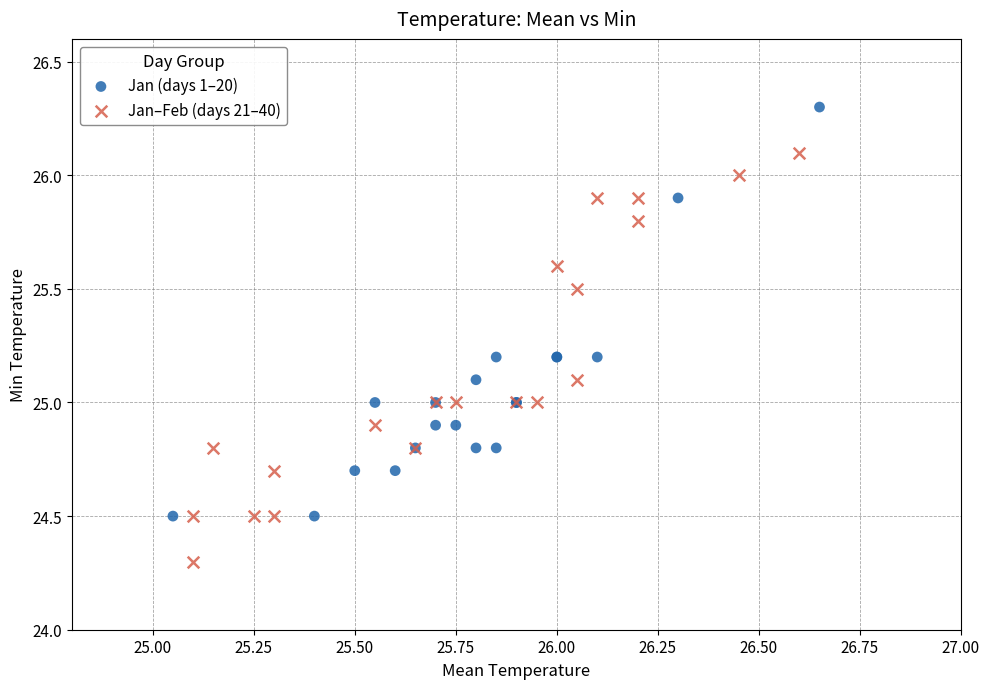

Which series contains the highest Y value?

Jan (days 1–20)